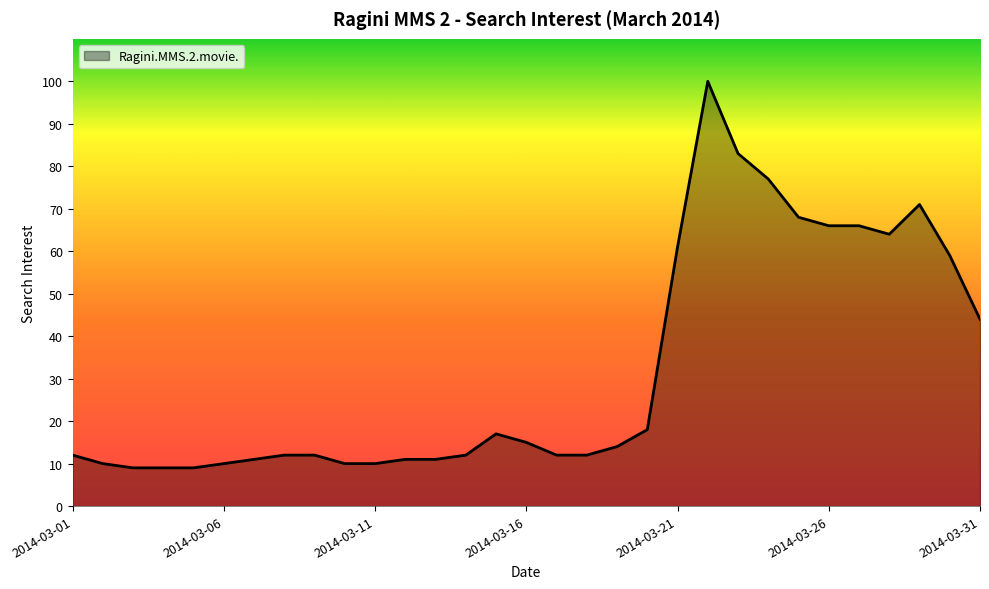

What is the greatest value displayed?

100